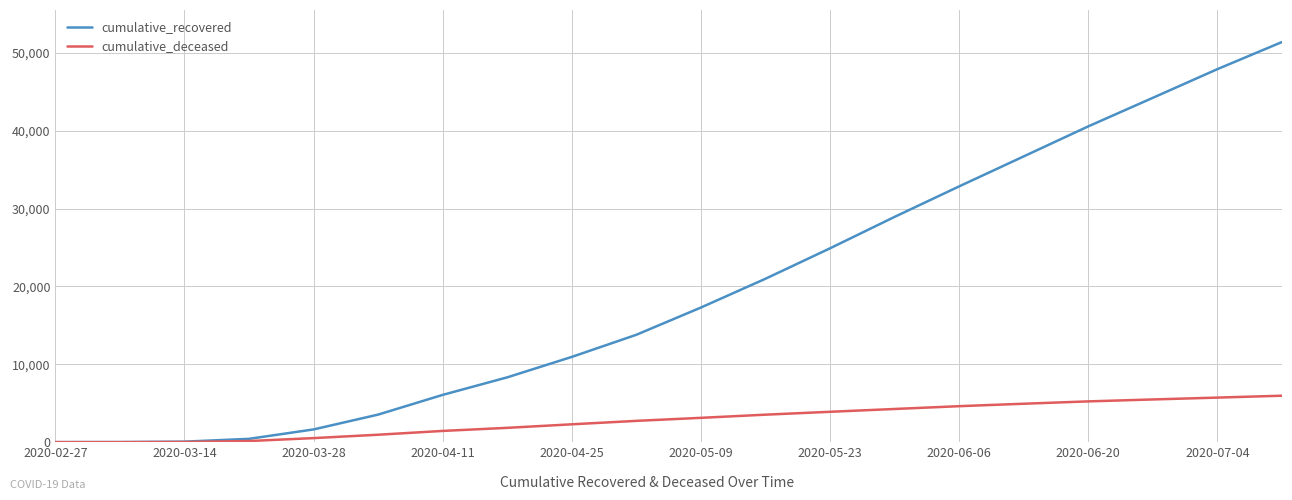

List the series in order of their overall mean, highest first.

cumulative_recovered, cumulative_deceased